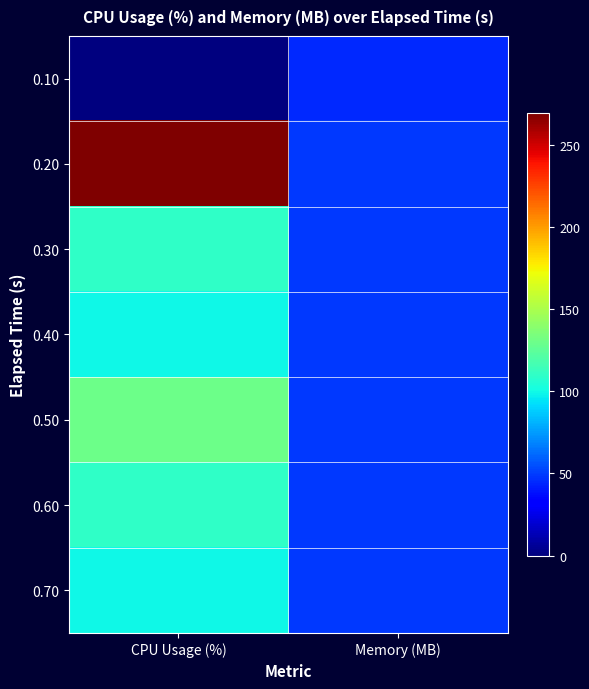

What is the maximum value shown in the chart?

269.4